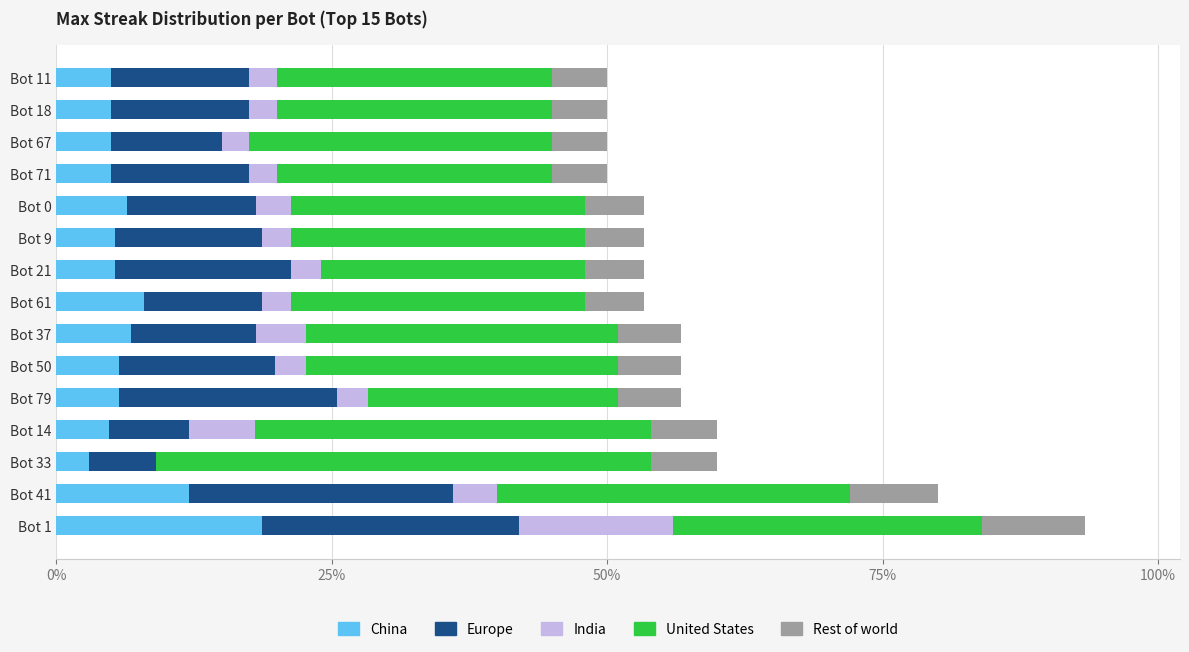

What is the total value across all series at Bot 9?

53.3